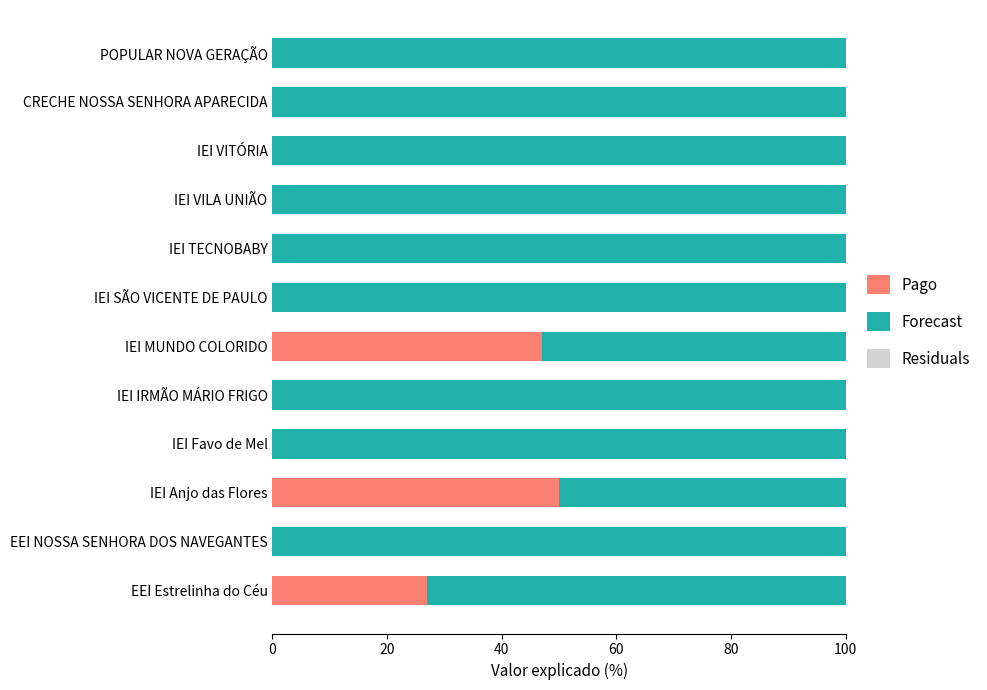

Where is Pago nearest to the value 25?

EEI Estrelinha do Céu